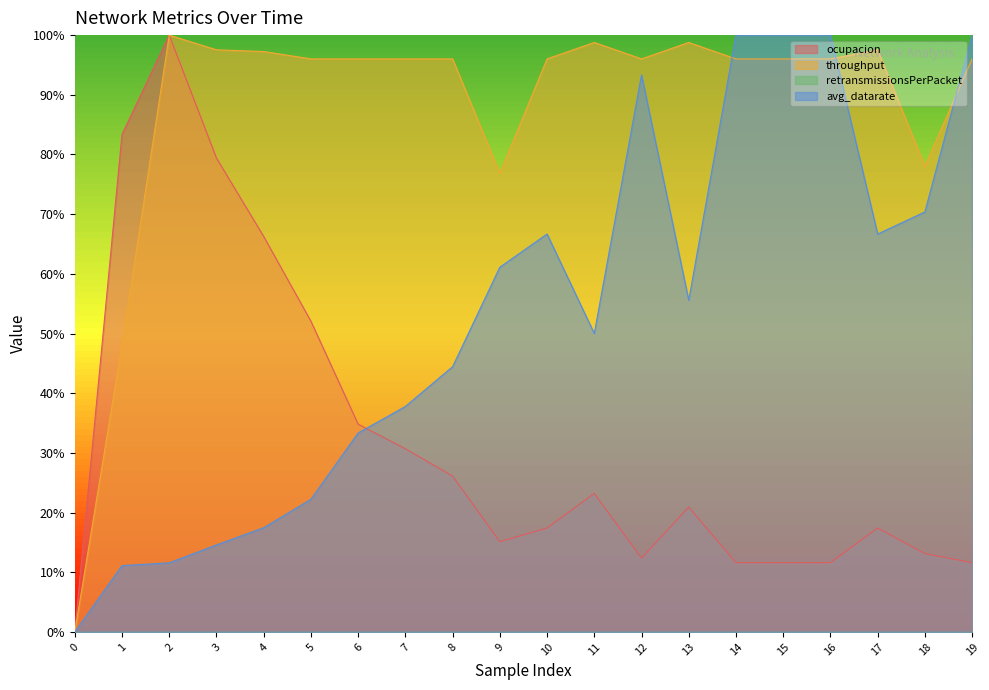

Which has a higher value, 15 or 19?

15